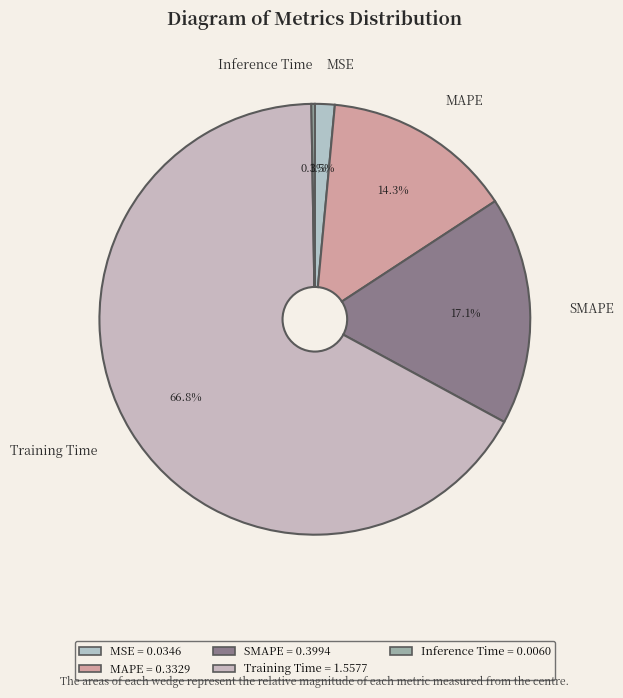

Is the sum of MAPE and SMAPE greater than half?

No